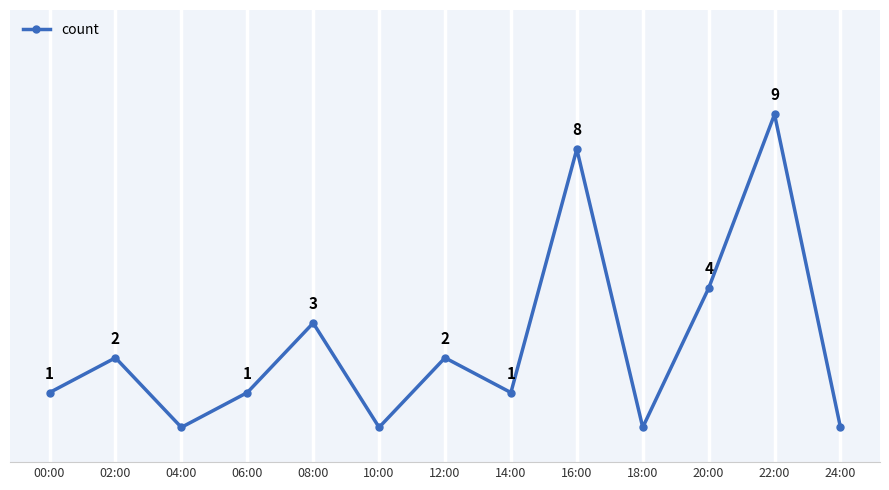

At which category does the chart reach its peak across all series?

22:00